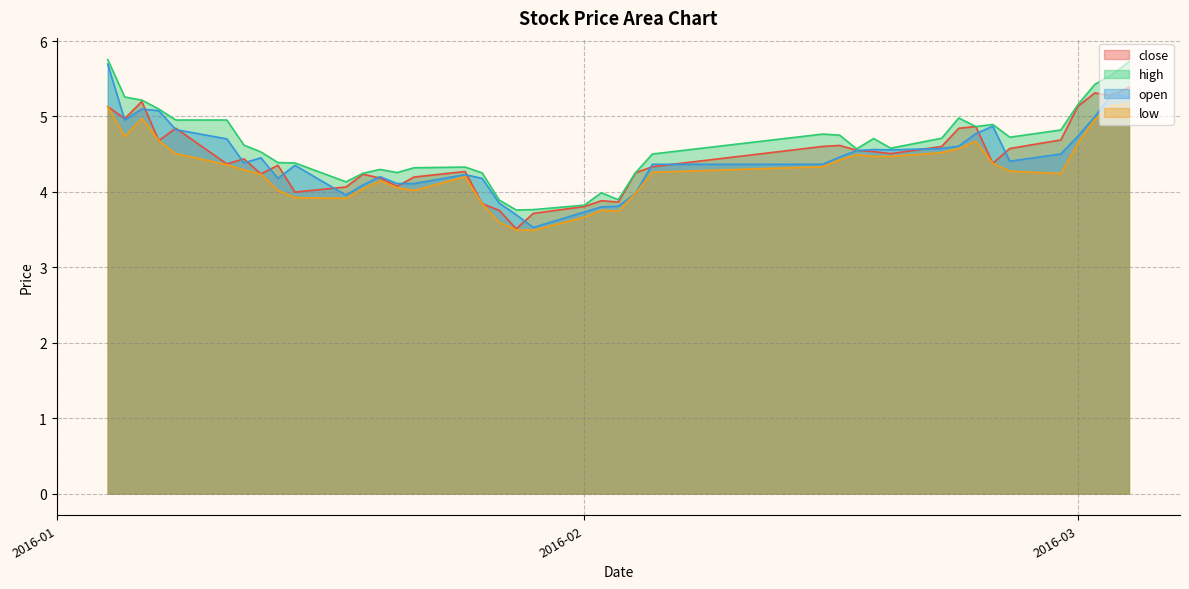

What is the maximum value shown in the chart?

5.8